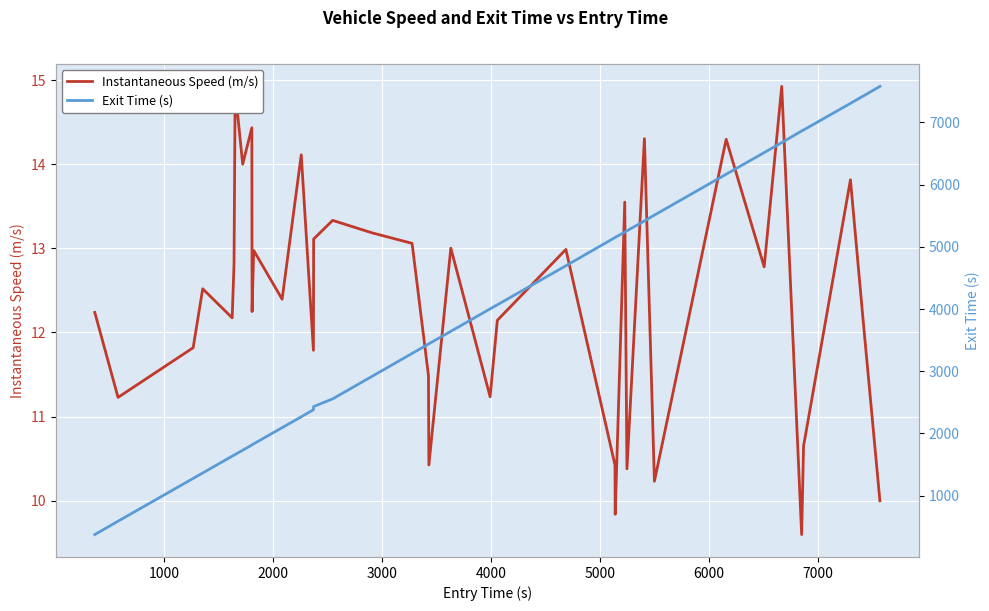

What is the maximum value shown in the chart?

7577.6